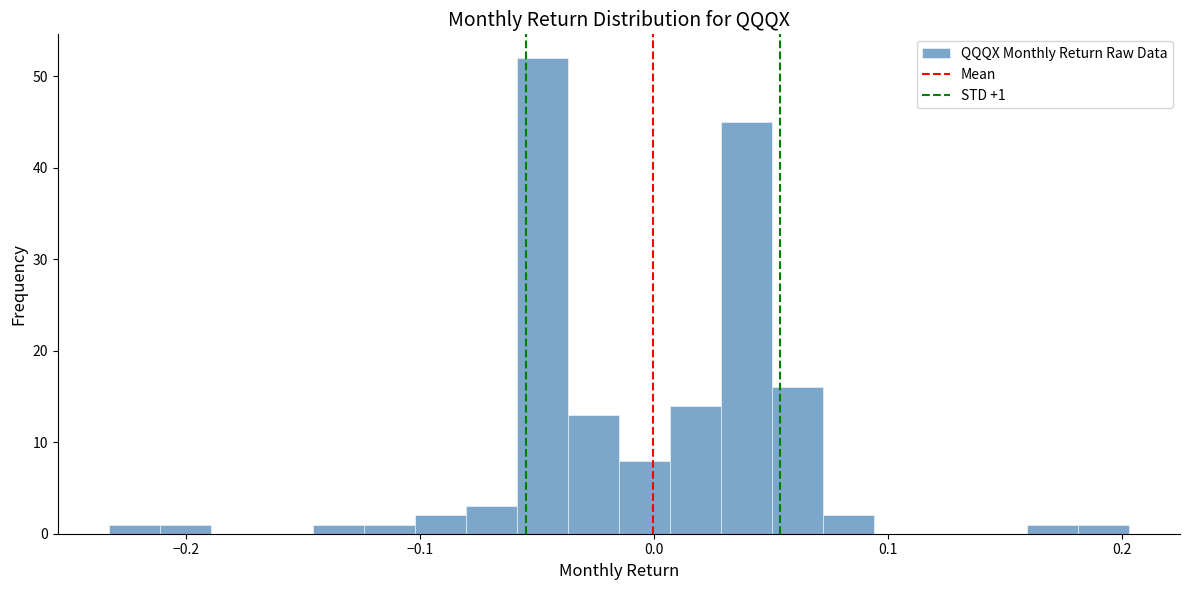

Read against the x-axis, roughly where is the centre of the tallest bar?

-0.05